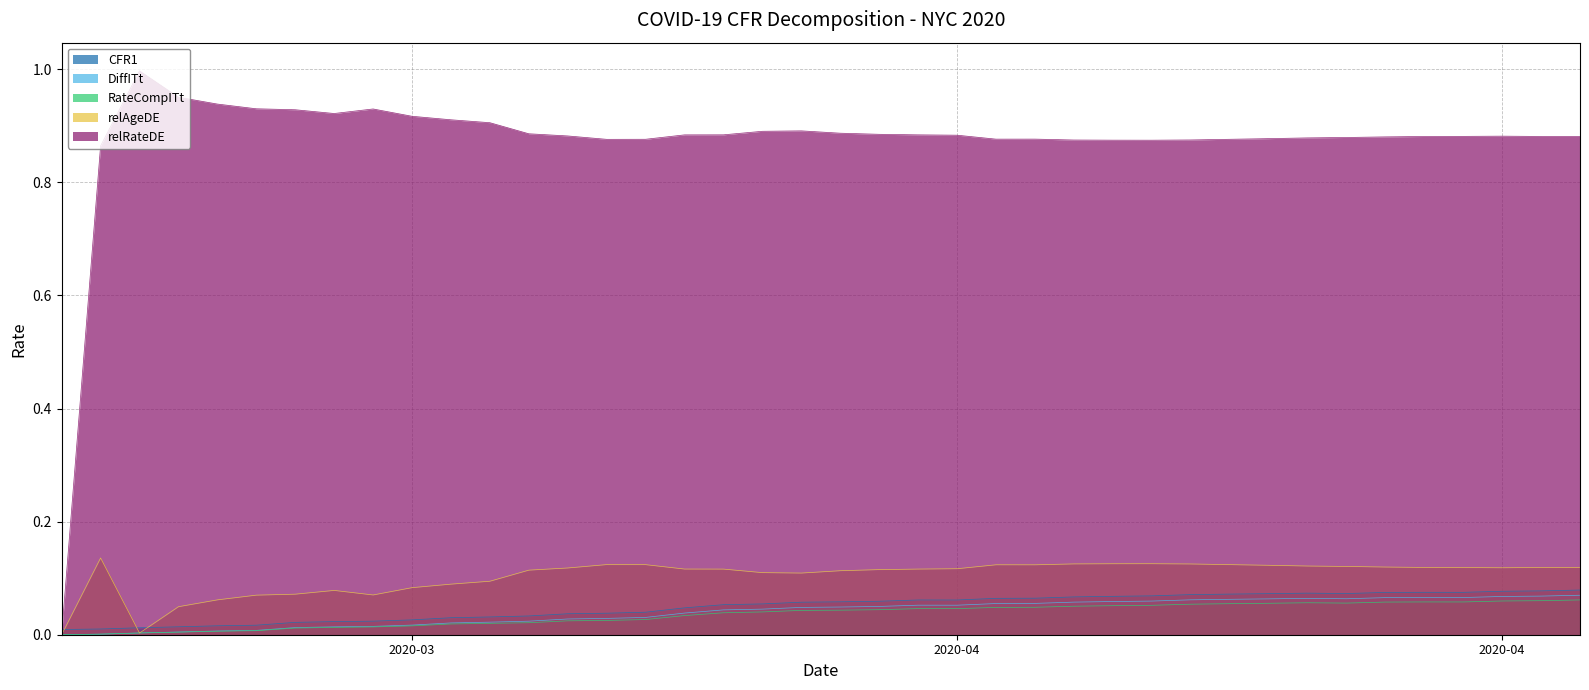

Is it true that RateCompITt equals 0.1 at 2020-04-22?

True